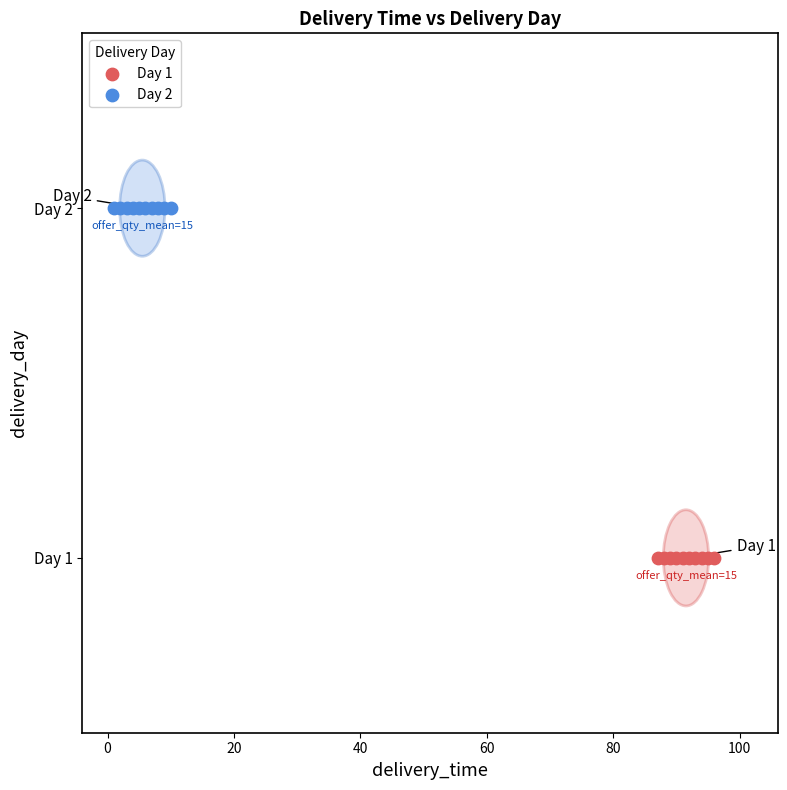

Which series reaches the maximum Y coordinate?

Day 2